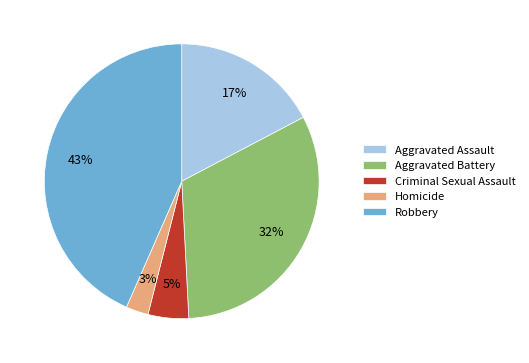

To the nearest percent, what is the difference between the Criminal Sexual Assault and Aggravated Battery slice percentages?

27%